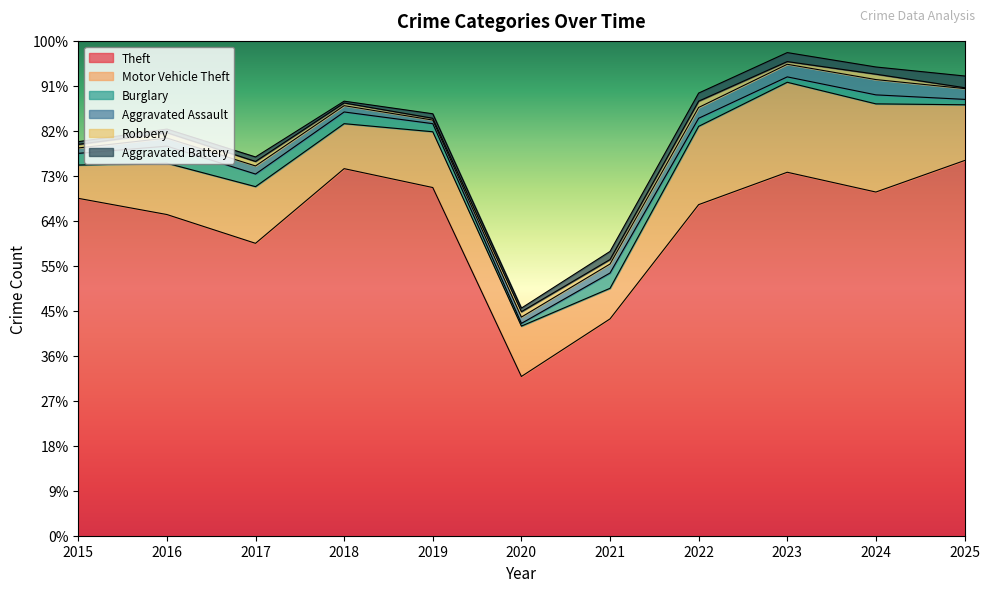

Which series has the largest range (max minus min)?

Theft